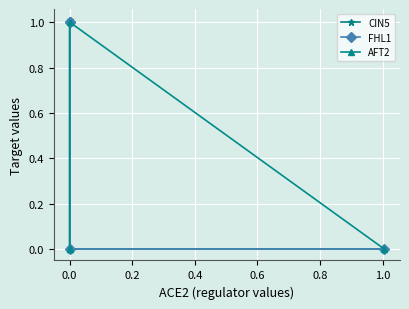

How many data points in CIN5 are less than 1?

2